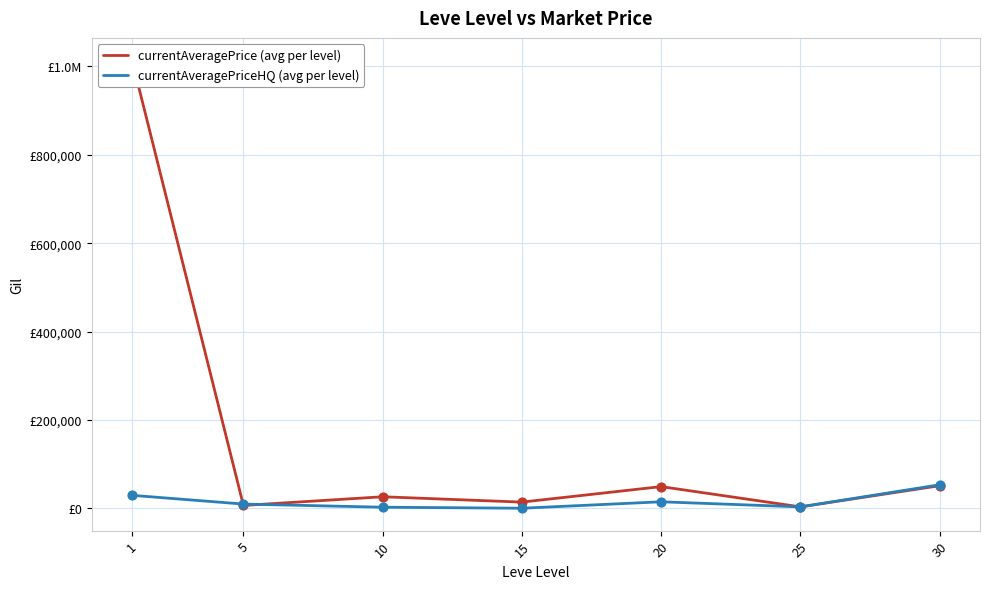

Which series contains the lowest Y value?

currentAveragePriceHQ (avg per level)